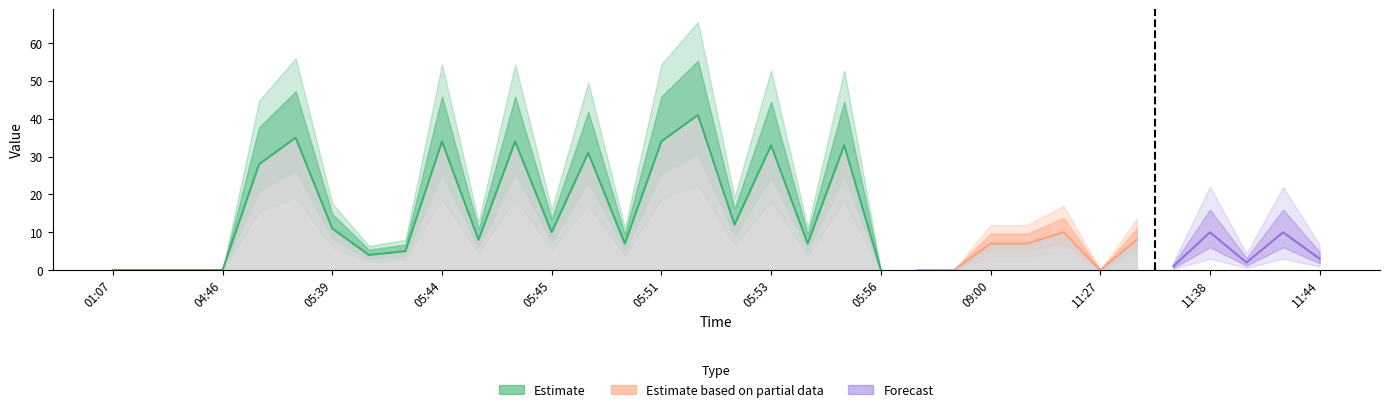

What is the label of the 30th point from the left?

11:33